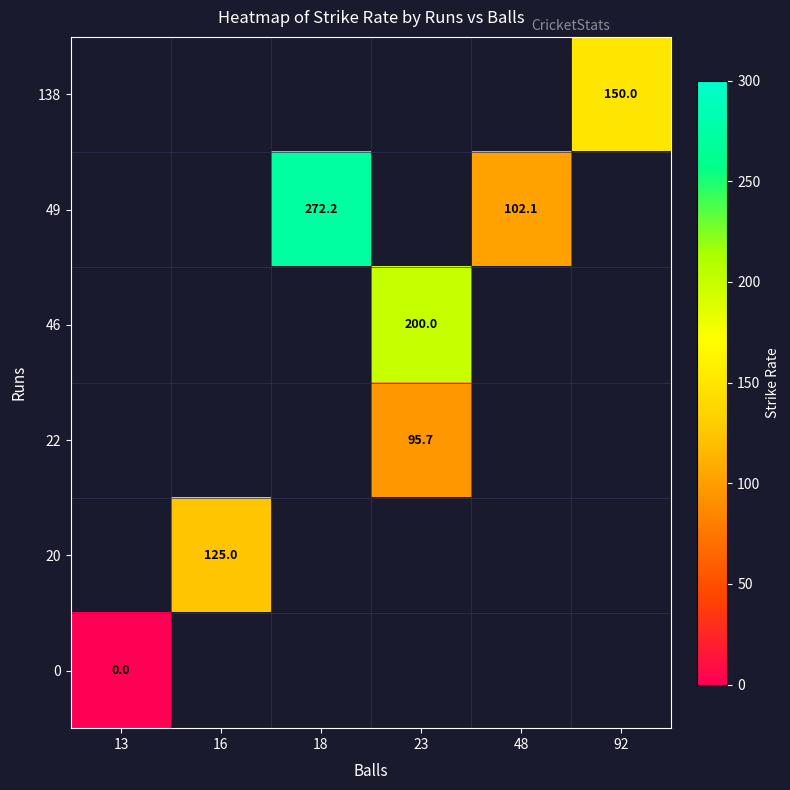

Is it true that 20 equals 125.0 at 16?

True